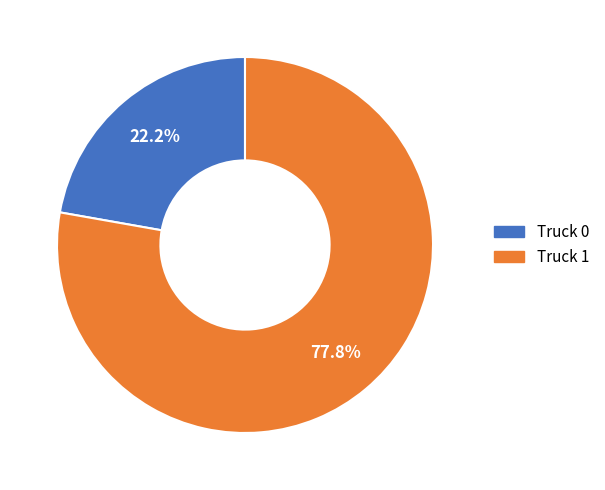

Which slice is the largest?

Truck 1